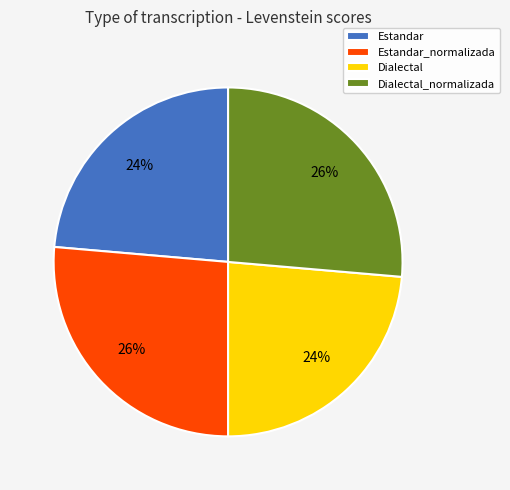

Approximately how many times larger is the value at Dialectal compared to Estandar_normalizada?

0.9